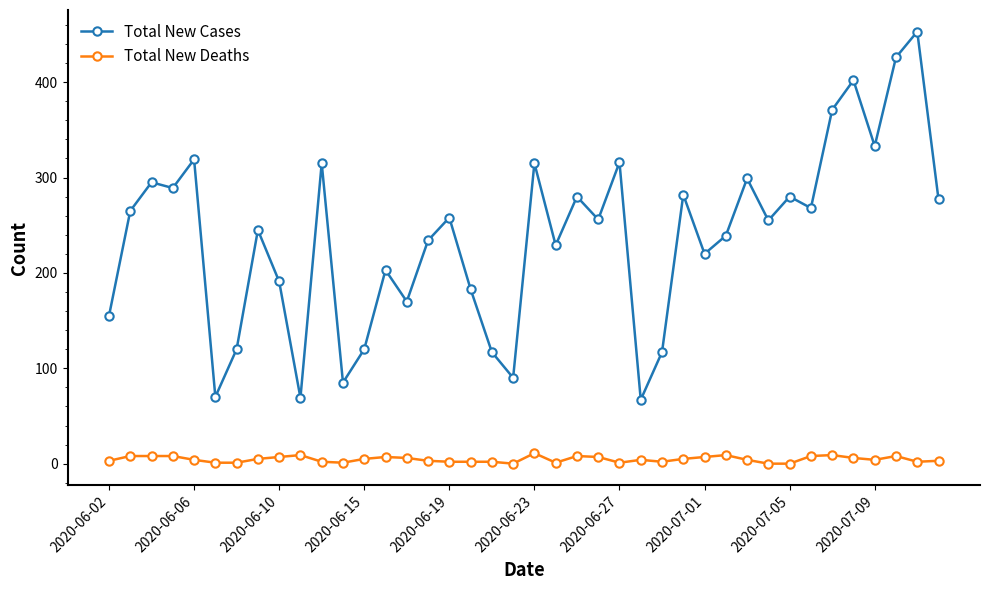

True or false: Total New Deaths has more than 1 points higher than both neighbors.

True